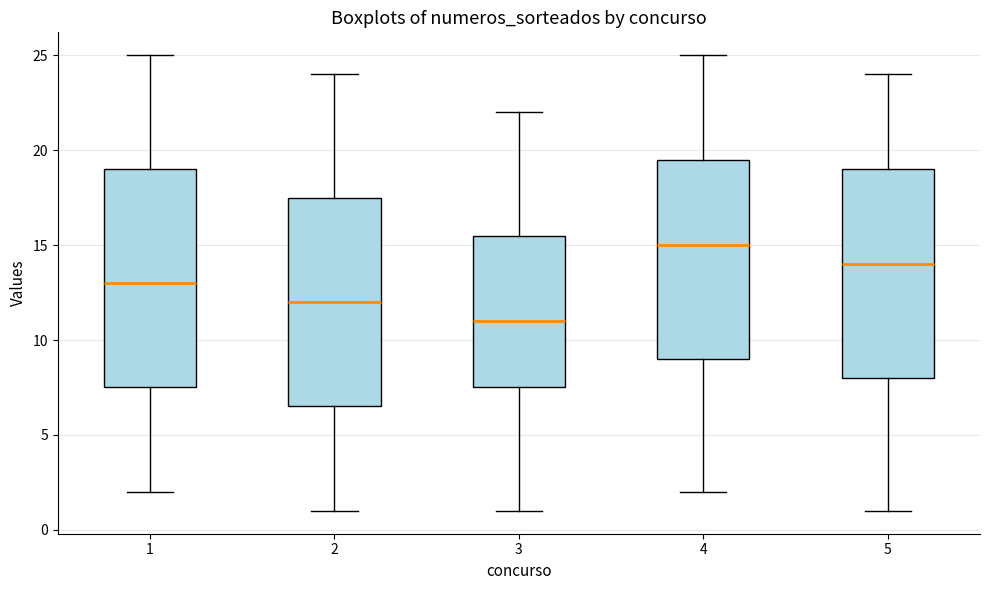

Reading left to right, read every box against the y-axis: the position of its median line, the range the box covers, and the ends of its whiskers. The values are not printed on the chart, so give them approximately, as read against the axis.

1: median 13.0, box 7.5 to 19.0, whiskers 2.0 to 25.0
2: median 12.0, box 6.5 to 17.5, whiskers 1.0 to 24.0
3: median 11.0, box 7.5 to 15.5, whiskers 1.0 to 22.0
4: median 15.0, box 9.0 to 19.5, whiskers 2.0 to 25.0
5: median 14.0, box 8.0 to 19.0, whiskers 1.0 to 24.0